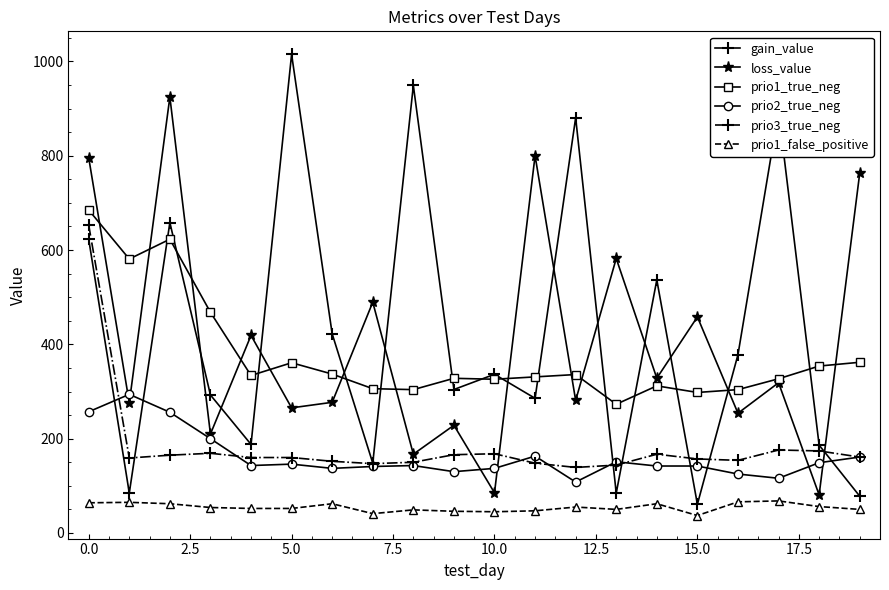

What is the value of the prio1_true_neg point at the 18th from the left?

327.0